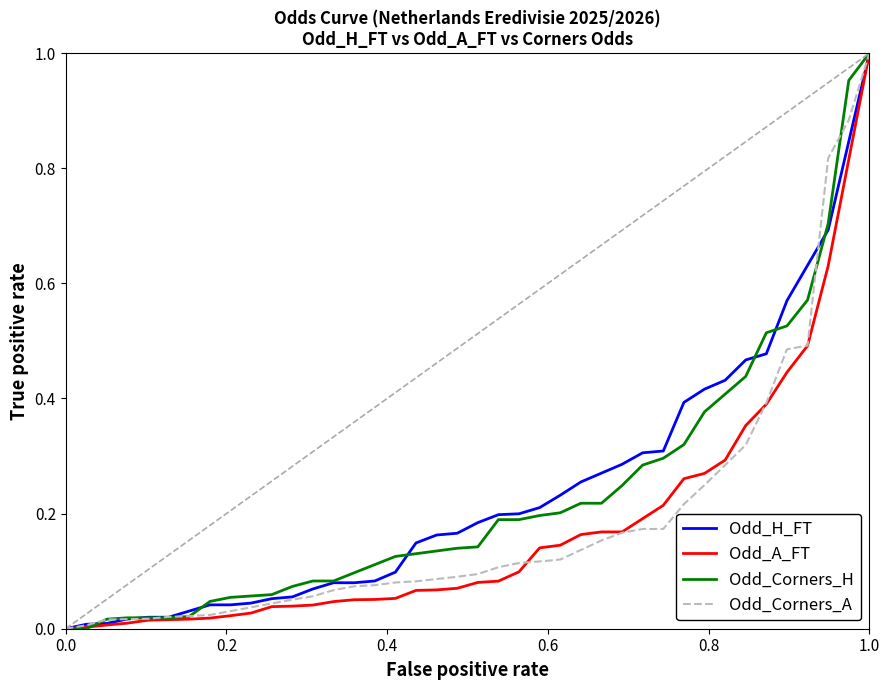

What is the value of the Odd_A_FT point at the 31st from the left?

0.3